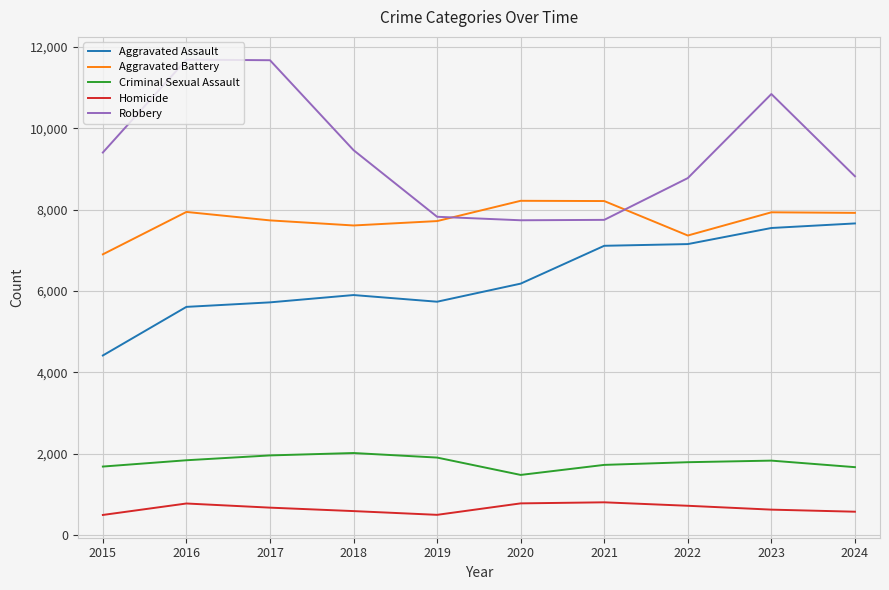

The value of Aggravated Assault at 2018 is 5899. True or false?

True